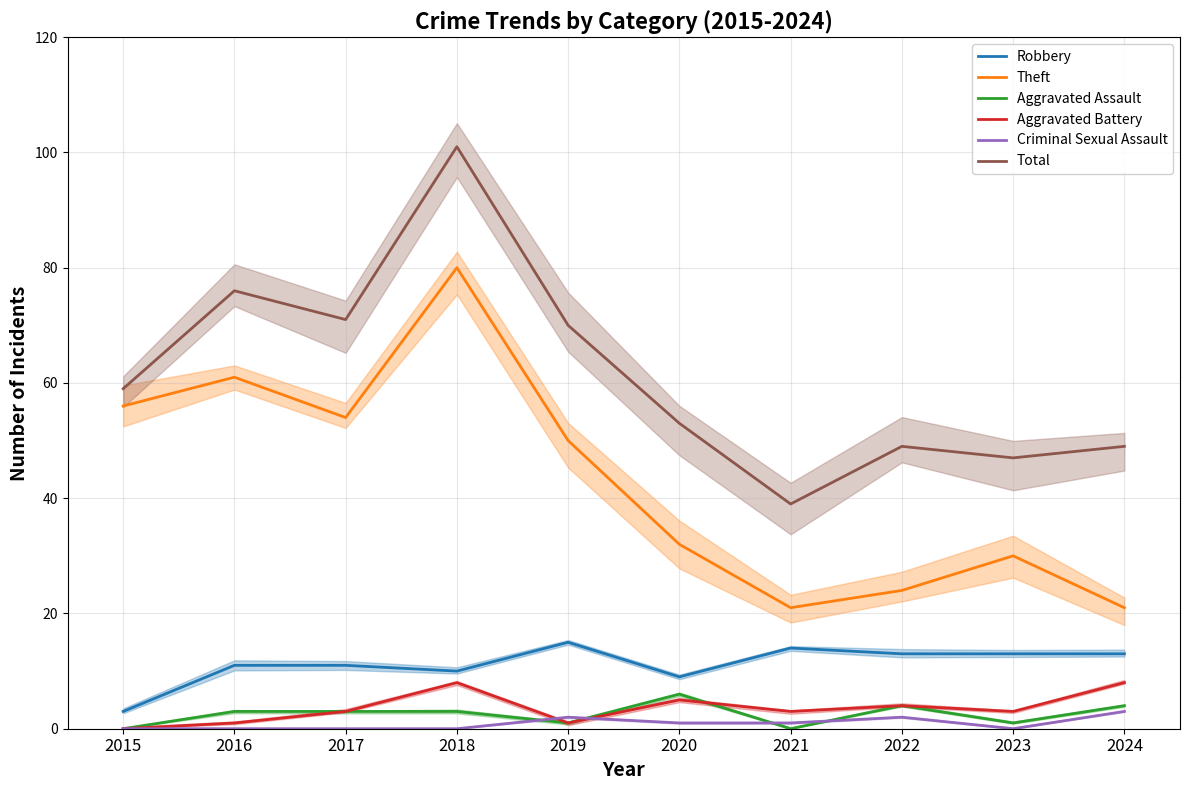

How many categories are shown in the chart?

10